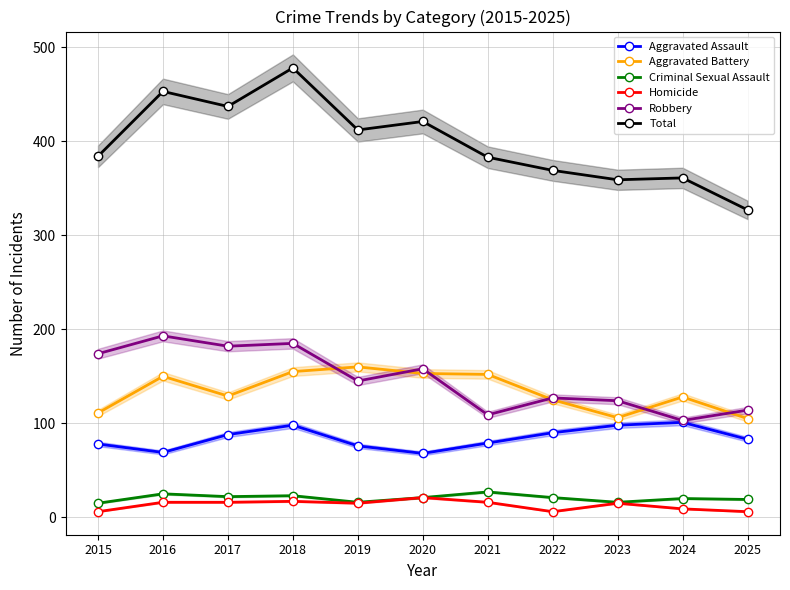

What is the minimum value for Aggravated Battery?

105